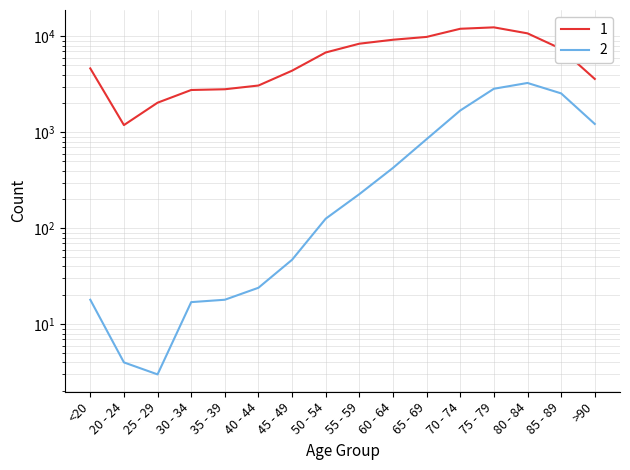

Between 80 - 84 and 65 - 69, which is larger?

80 - 84